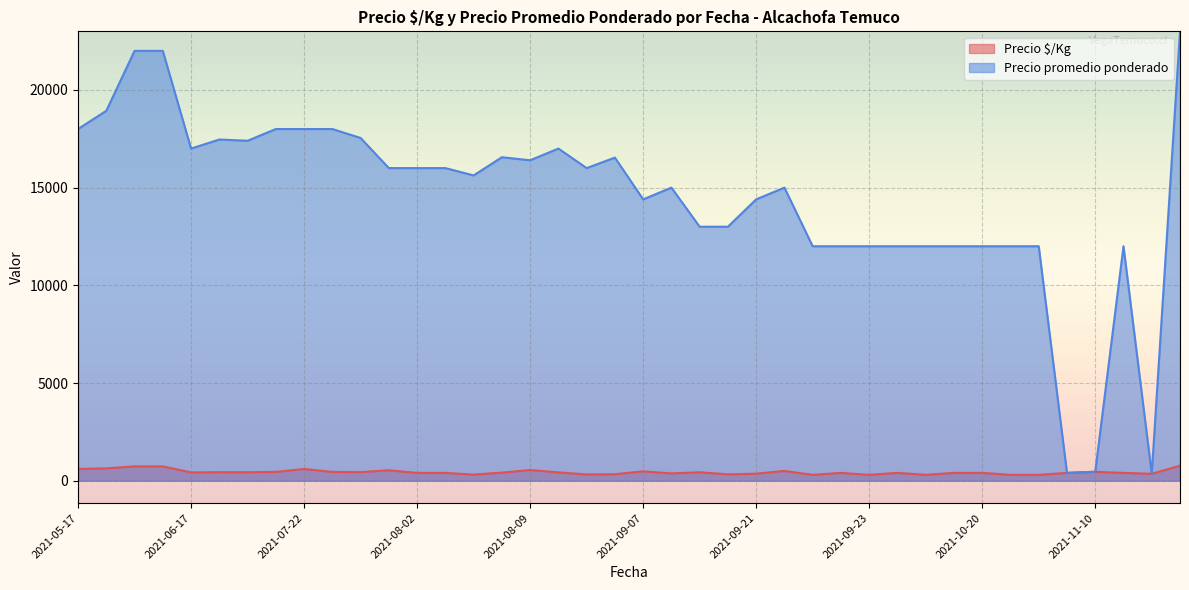

How many lines are shown in the chart?

2